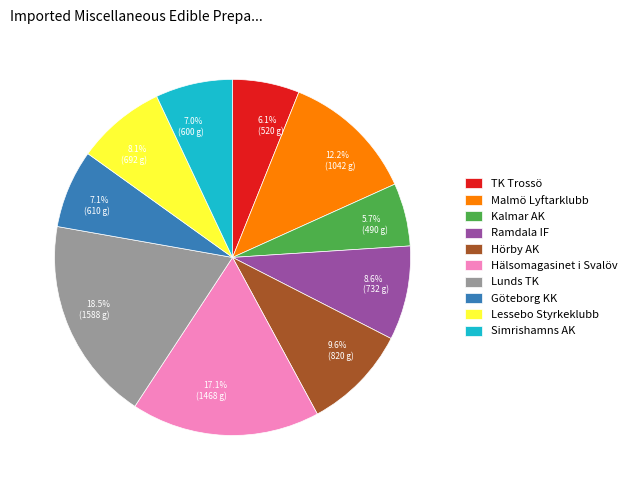

Do TK Trossö and Simrishamns AK together represent more than half of the pie?

No